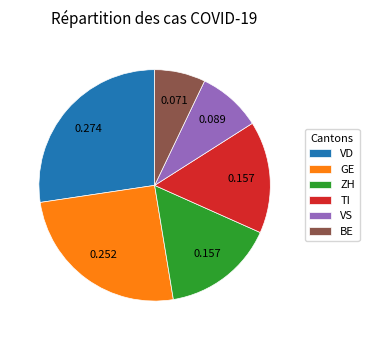

Which category has the smallest portion of the pie?

BE